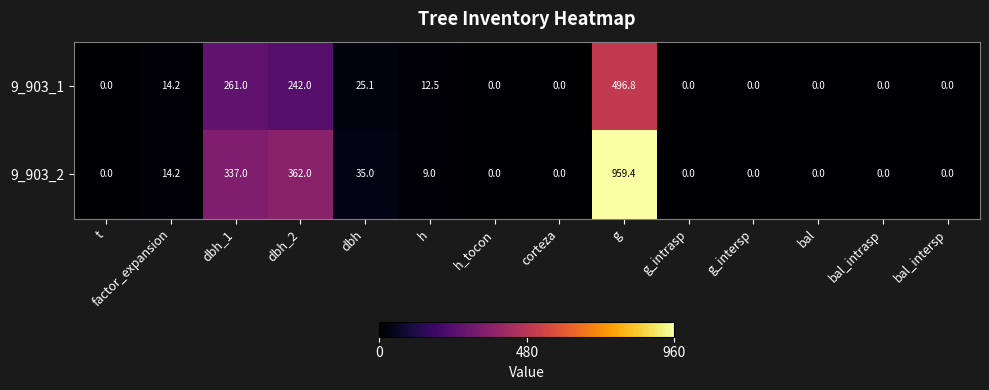

What is the difference between the second highest and second lowest values in the 9_903_1 series?

261.0